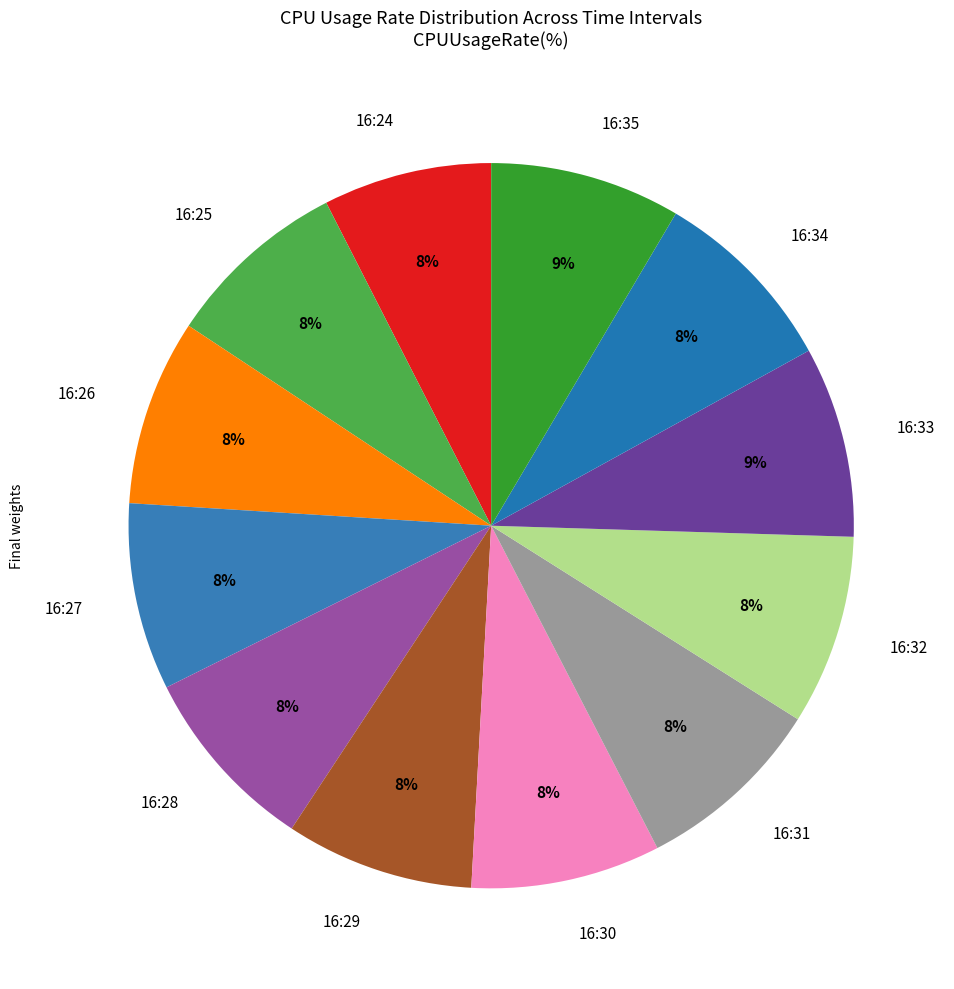

Is there any slice that represents more than half of the pie?

No